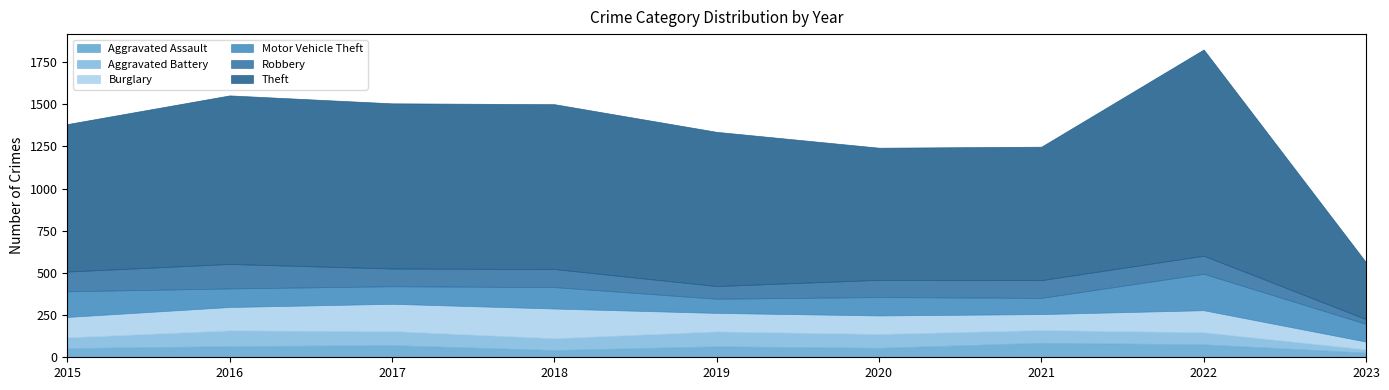

Where do Aggravated Battery and Aggravated Assault first cross each other?

2020 and 2021